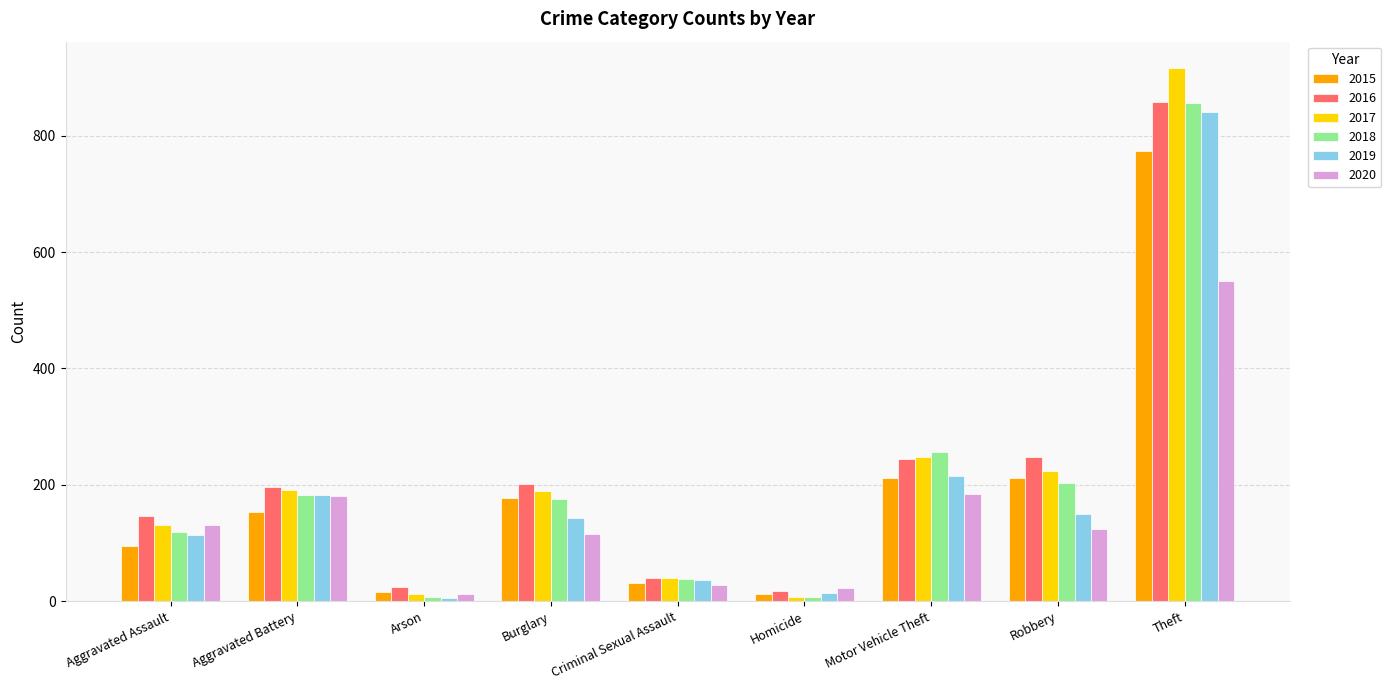

What is the maximum value shown in the chart?

916